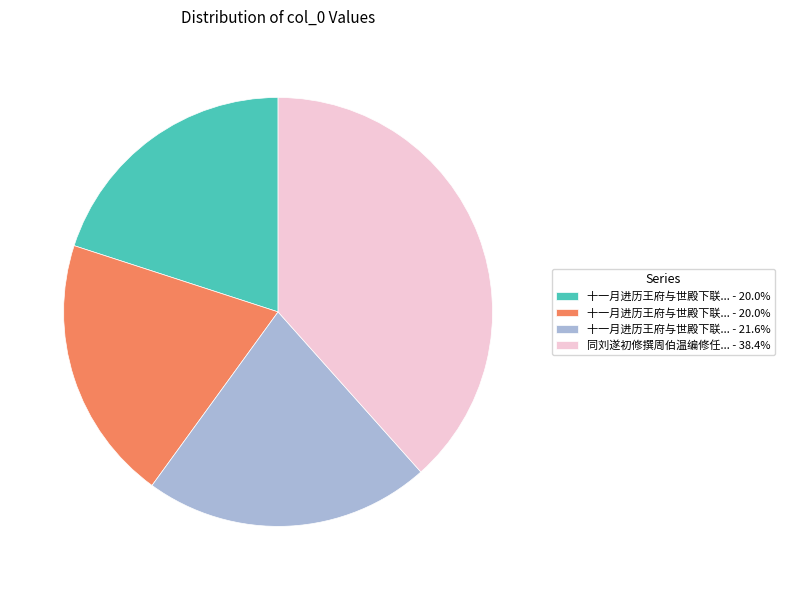

Does any single category account for the majority?

No